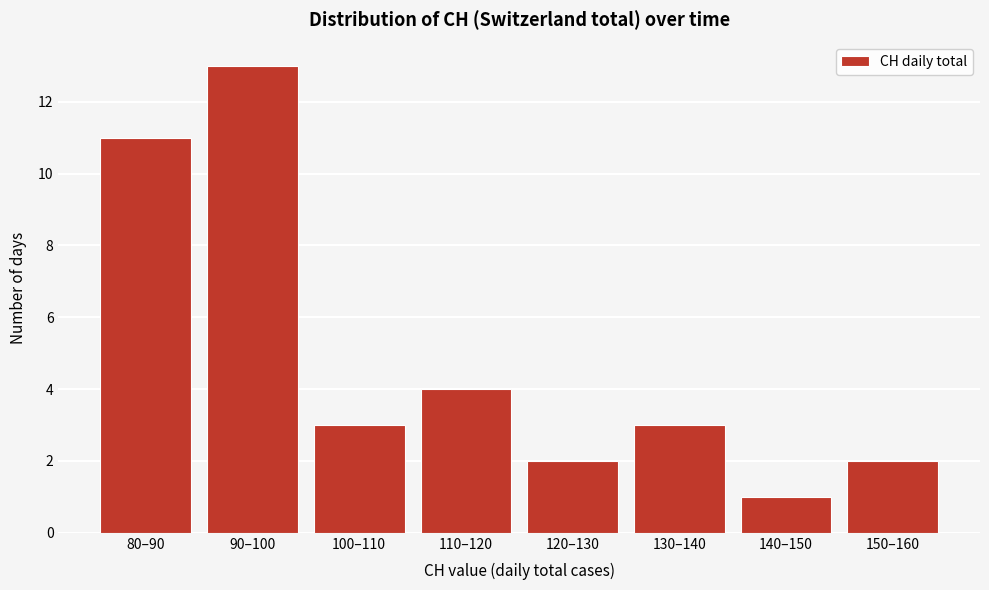

Reading left to right, list all the values displayed in this chart.

11	13	3	4	2	3	1	2